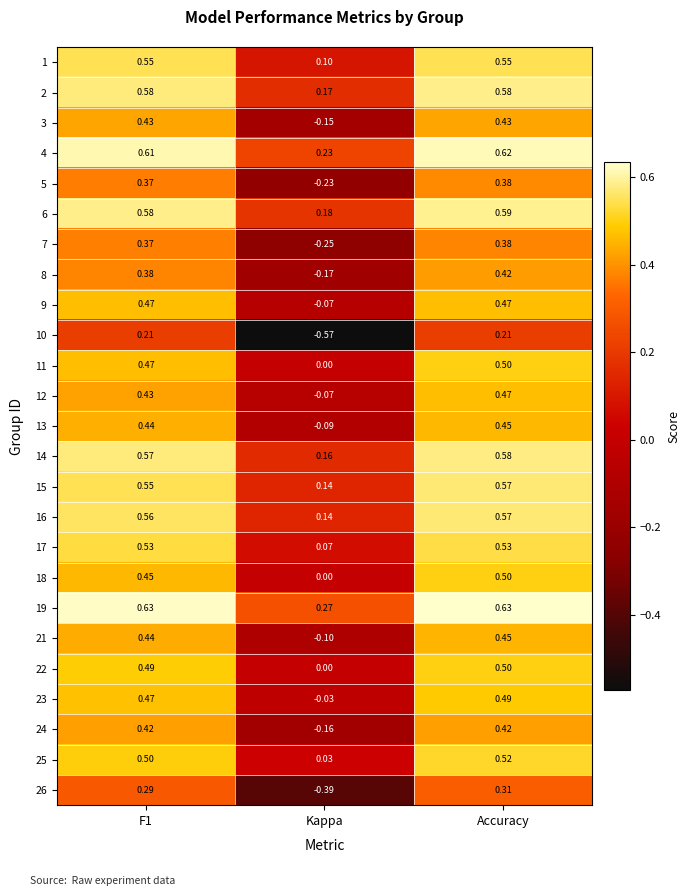

At how many categories does at least one series exceed 0?

3